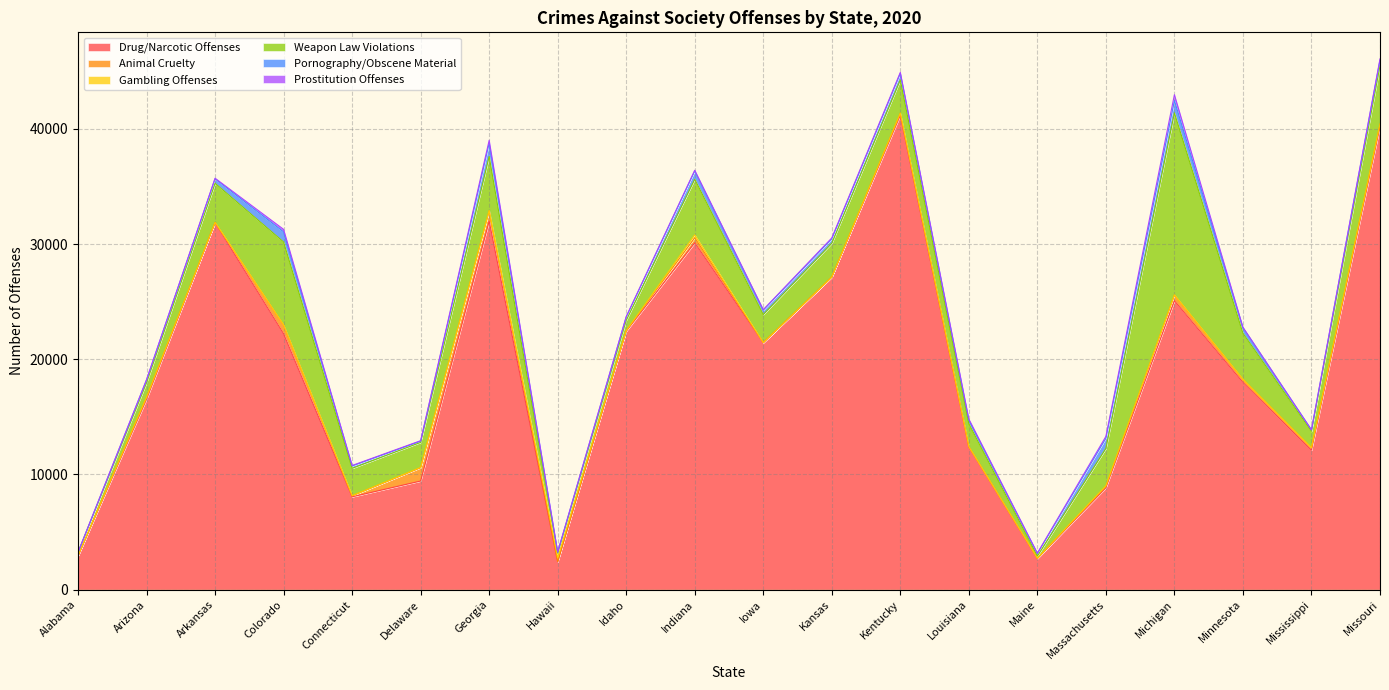

The Gambling Offenses series shows 14 at Louisiana. True or false?

True